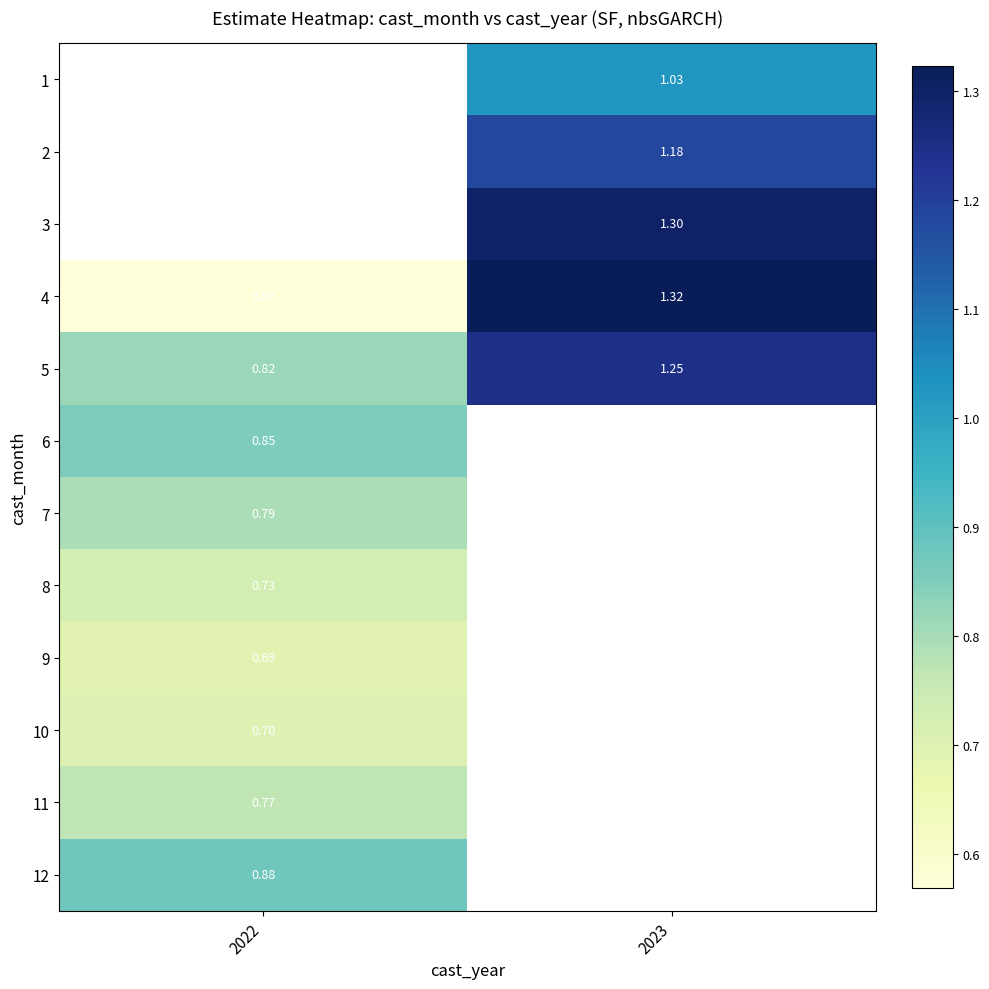

Which category has the lowest value across all series?

2022